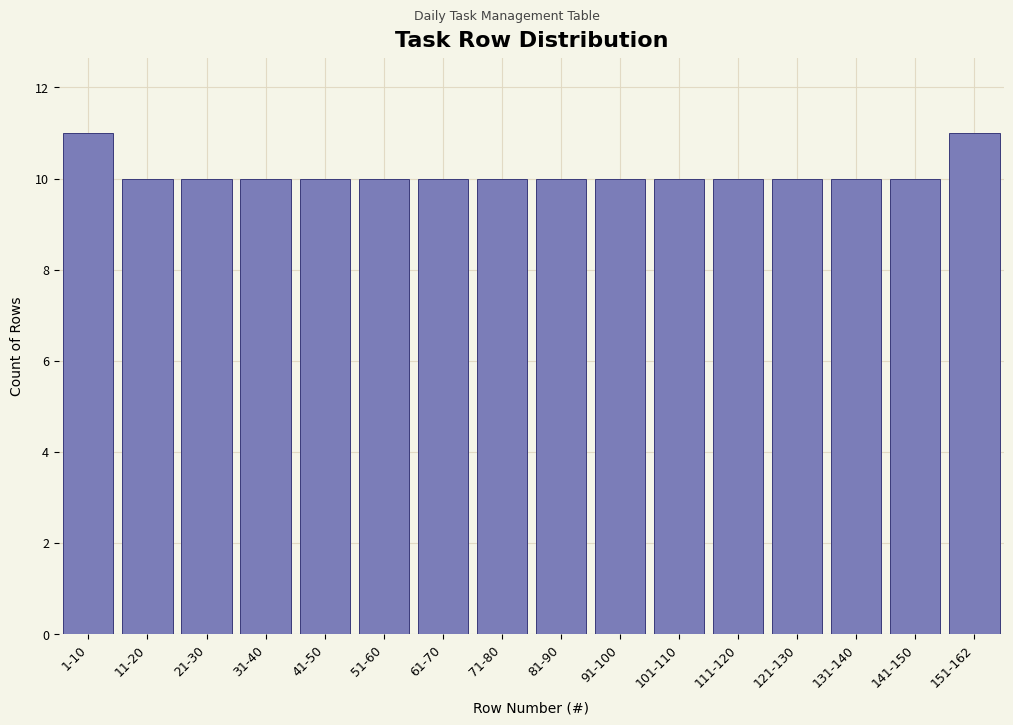

Reading left to right, transcribe all the data shown in this chart.

11	10	10	10	10	10	10	10	10	10	10	10	10	10	10	11